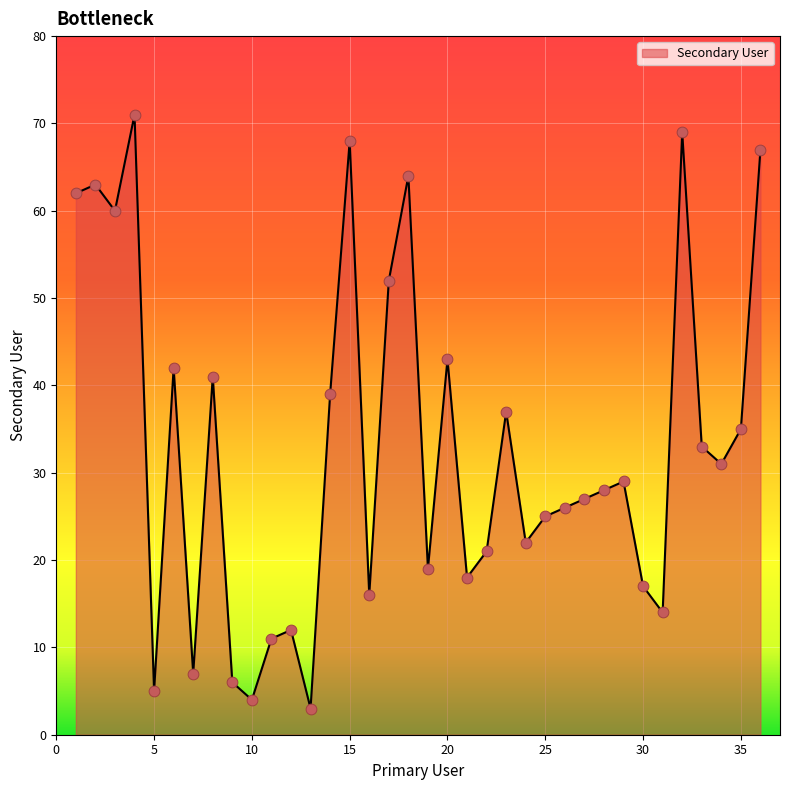

What is the maximum value shown in the chart?

71